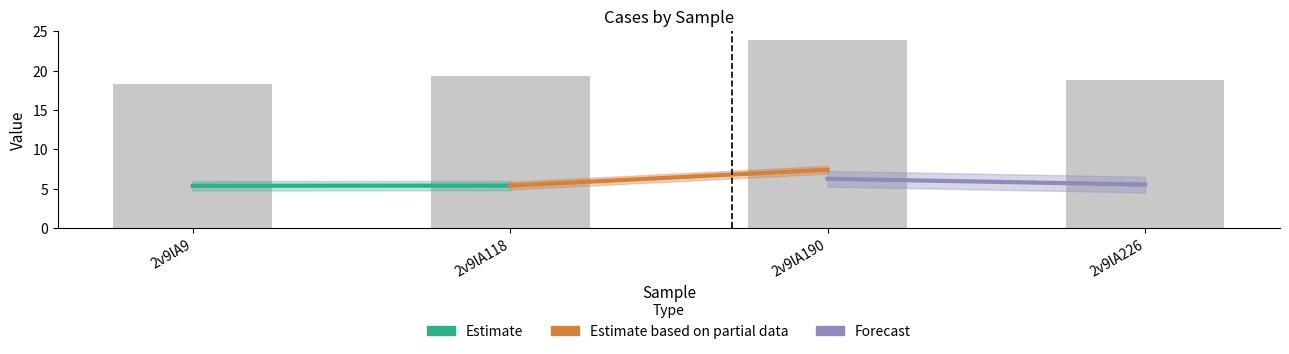

What is the value of the 2nd bar from the left?

19.3